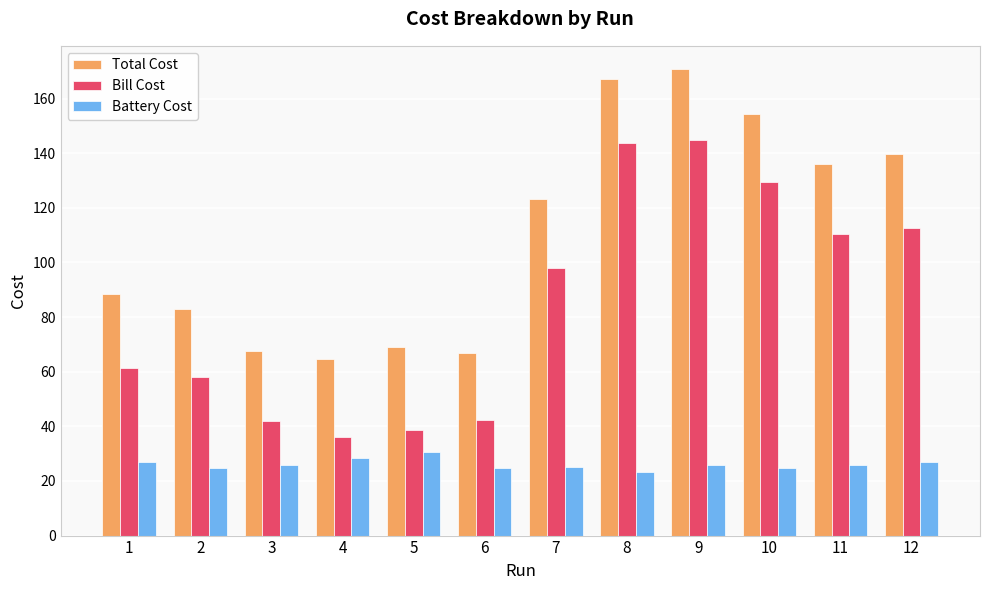

What is the difference between the maximum and second lowest values in the Total Cost series?

103.9